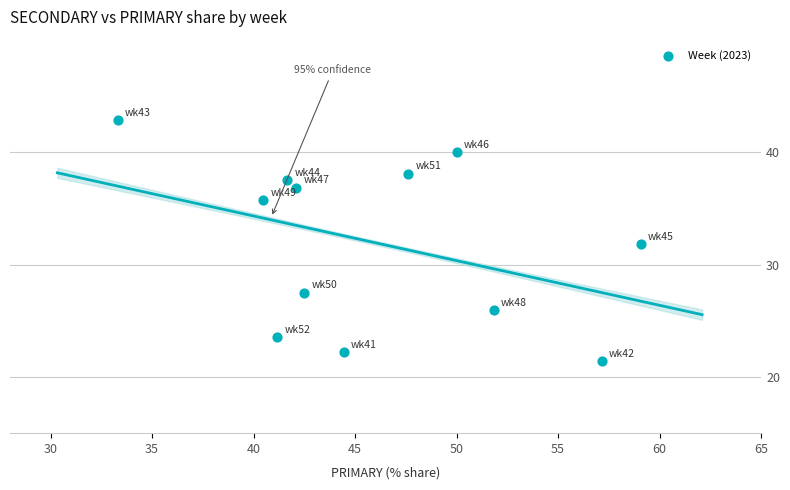

What is the average X value?

46.0